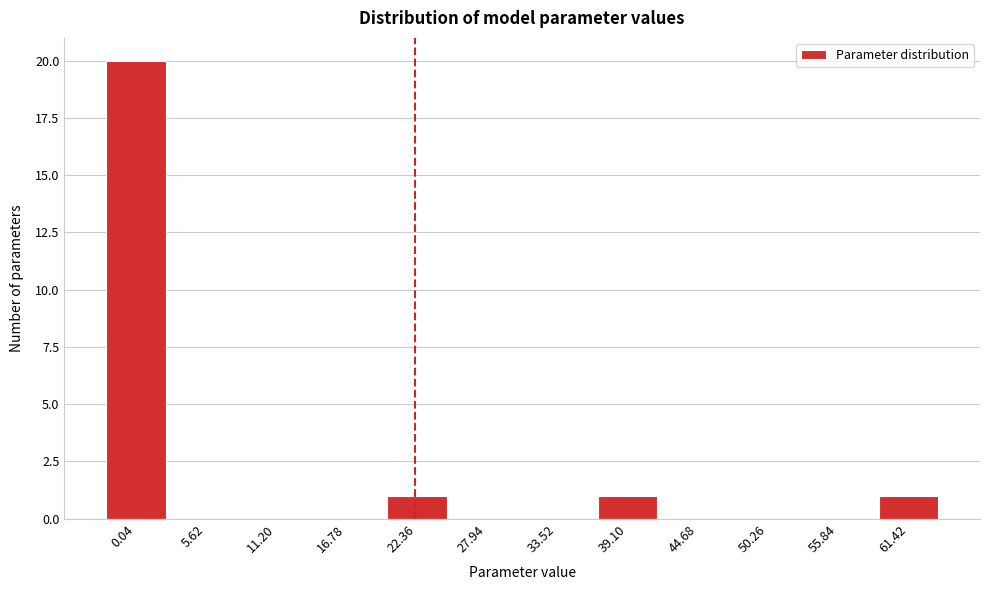

Reading left to right, what are all the values shown in this chart?

0.04=20	5.62=0	11.20=0	16.78=0	22.36=1	27.94=0	33.52=0	39.10=1	44.68=0	50.26=0	55.84=0	61.42=1